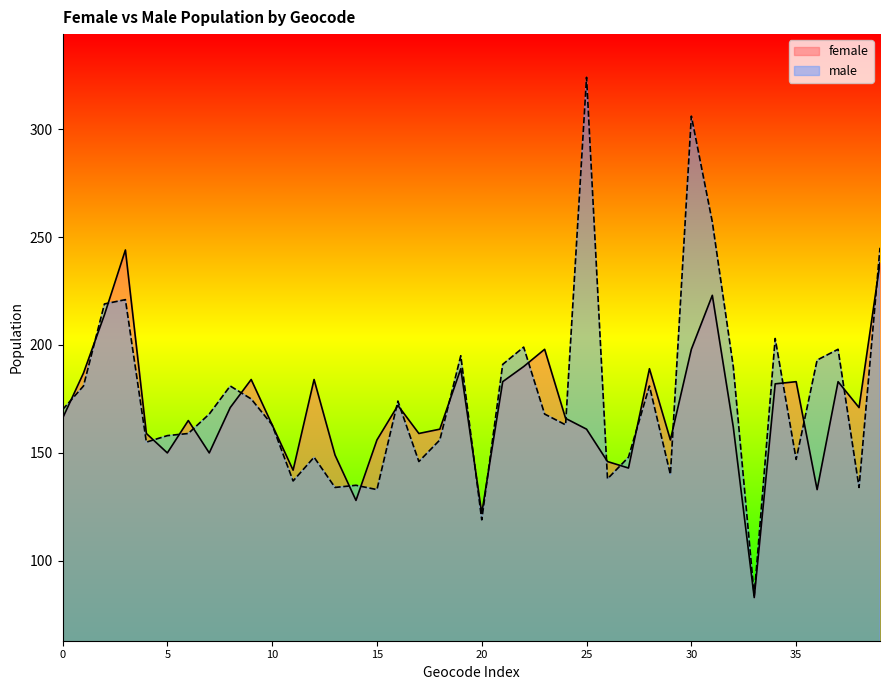

Rank the series by their maximum value, from highest to lowest.

male, female